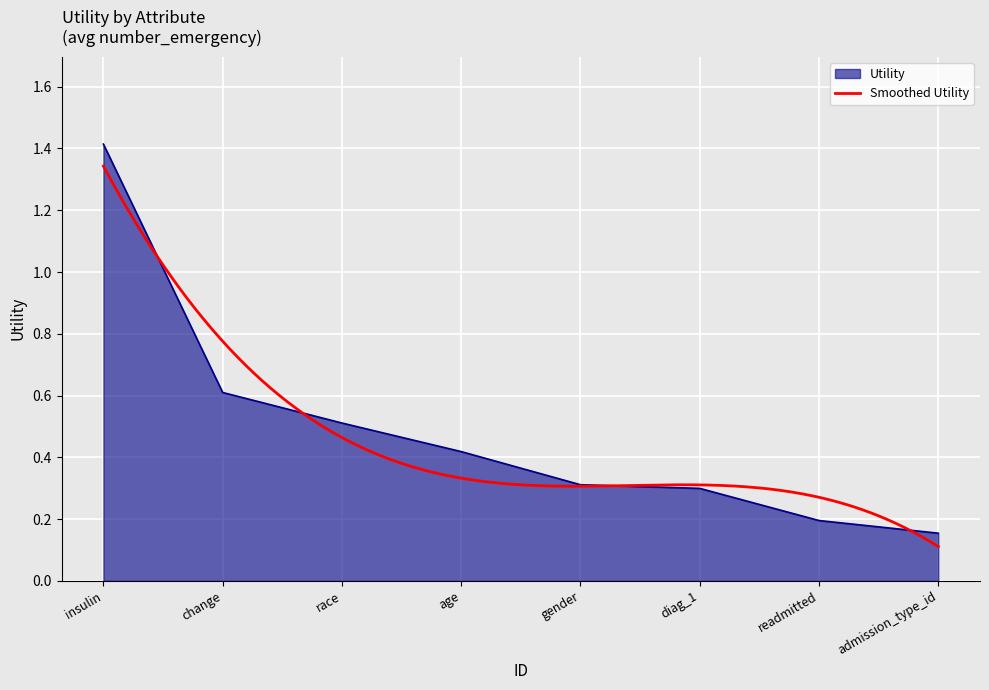

True or false: the data has more than 1 interior local peaks.

False